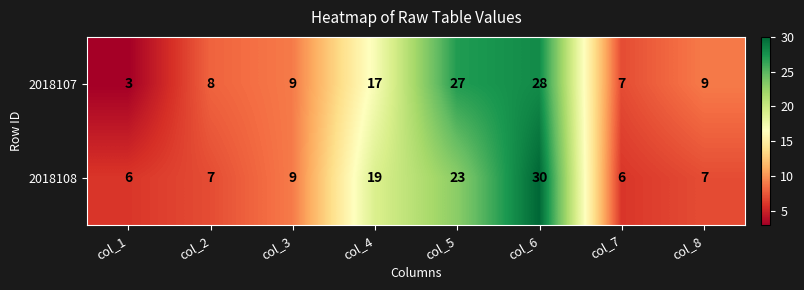

What value does the 2018107 series have at col_8, to the nearest 10?

10